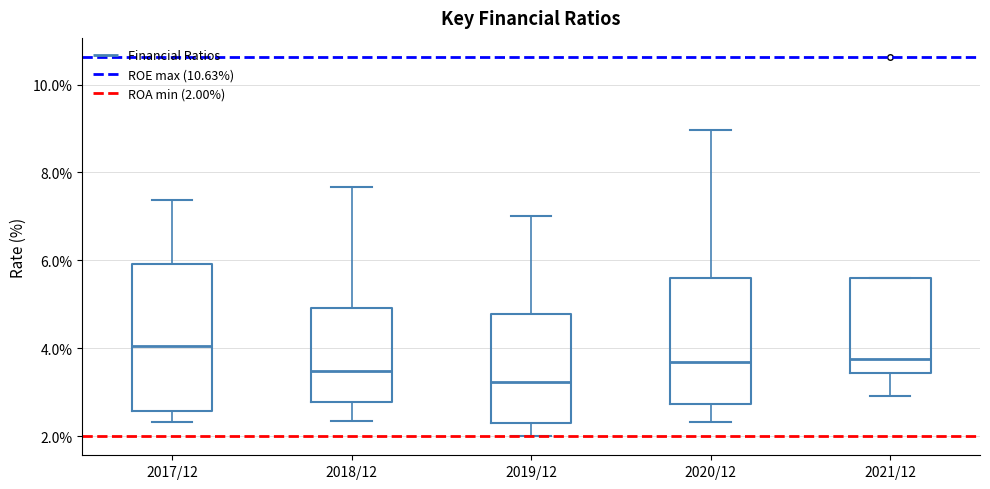

Reading left to right, read every box against the y-axis: the position of its median line, the range the box covers, and the ends of its whiskers. The values are not printed on the chart, so give them approximately, as read against the axis.

2017/12: median 4.0, box 2.6 to 6.0, whiskers 2.4 to 7.4
2018/12: median 3.4, box 2.8 to 5.0, whiskers 2.4 to 7.6
2019/12: median 3.2, box 2.4 to 4.8, whiskers 2.0 to 7.0
2020/12: median 3.6, box 2.8 to 5.6, whiskers 2.4 to 9.0
2021/12: median 3.8, box 3.4 to 5.6, whiskers 3.0 to 5.6